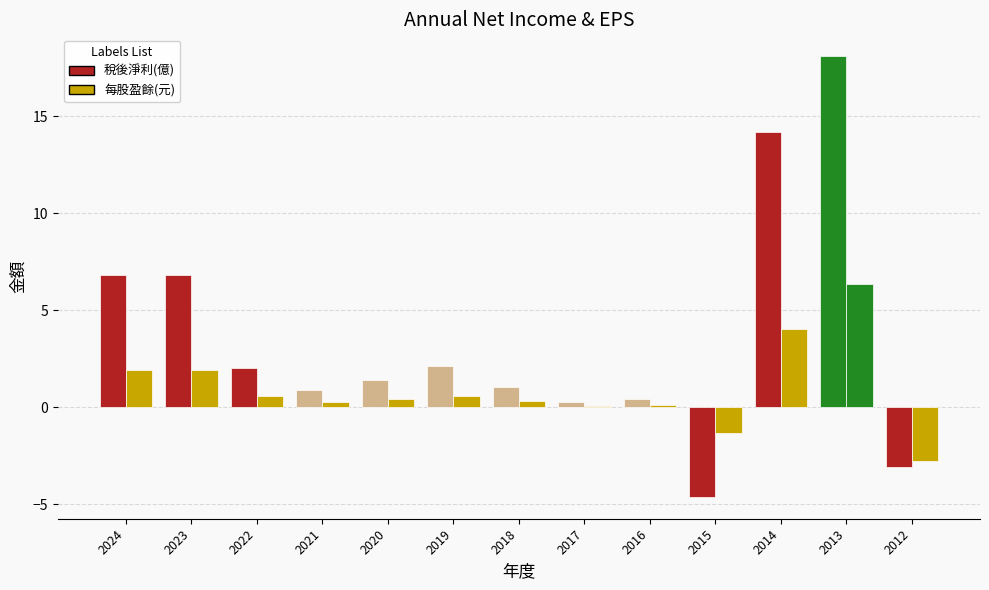

At which category is the sum across all series the highest?

2013